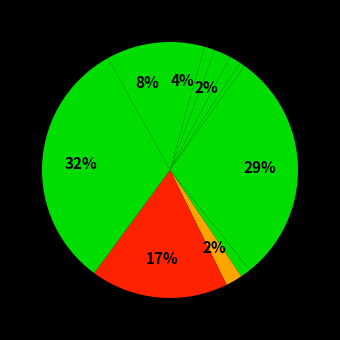

How many segments does this pie chart have?

11